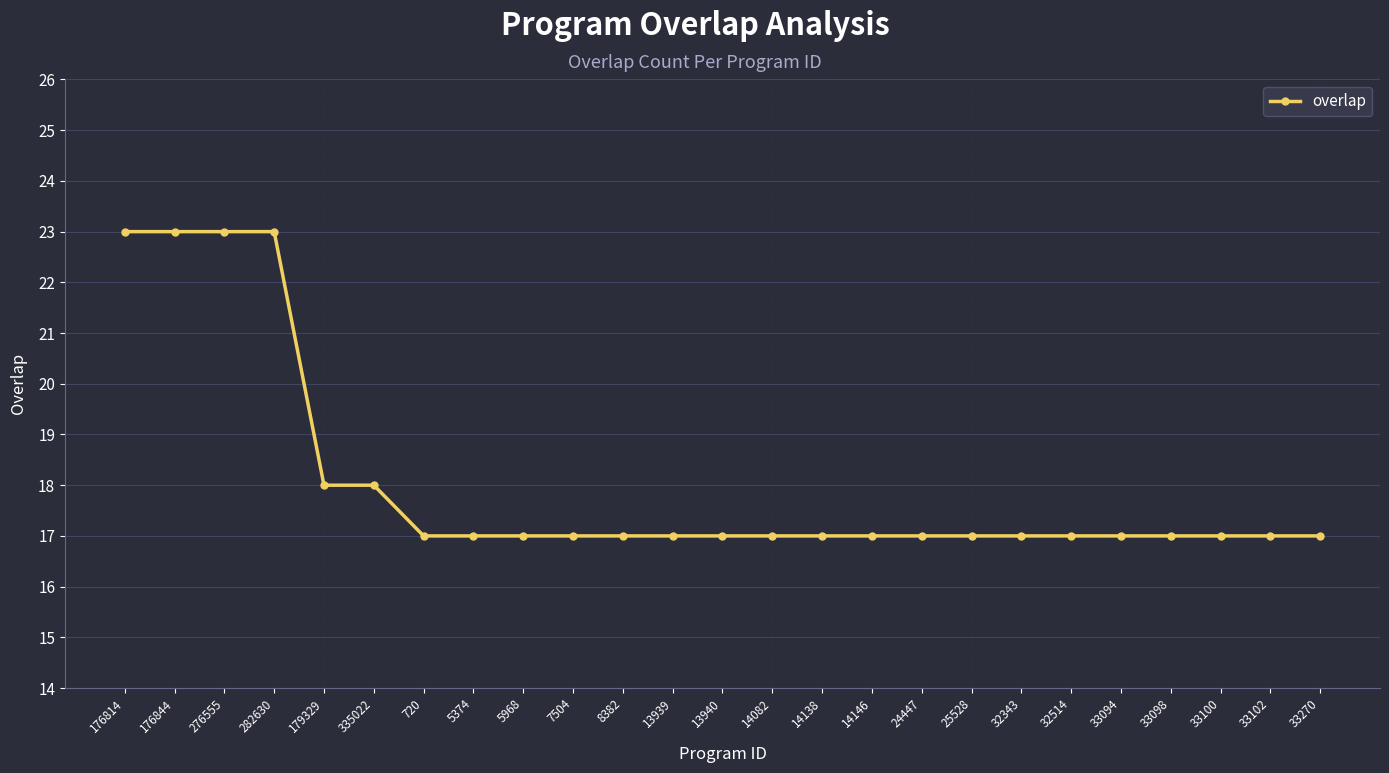

What is the ratio of the value at 24447 to the value at 13939?

1.0